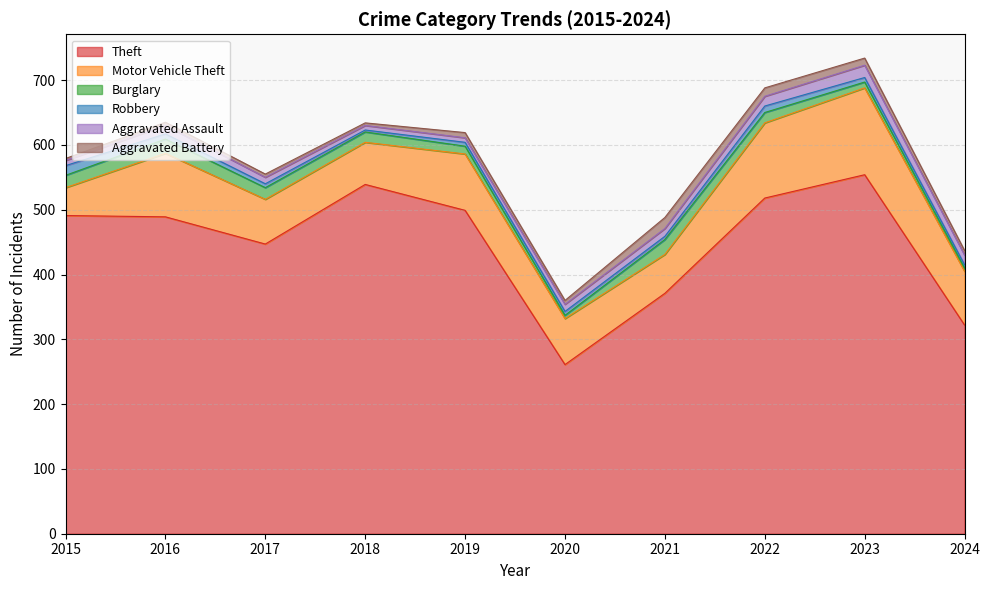

How many data points in Aggravated Assault are less than 12?

5